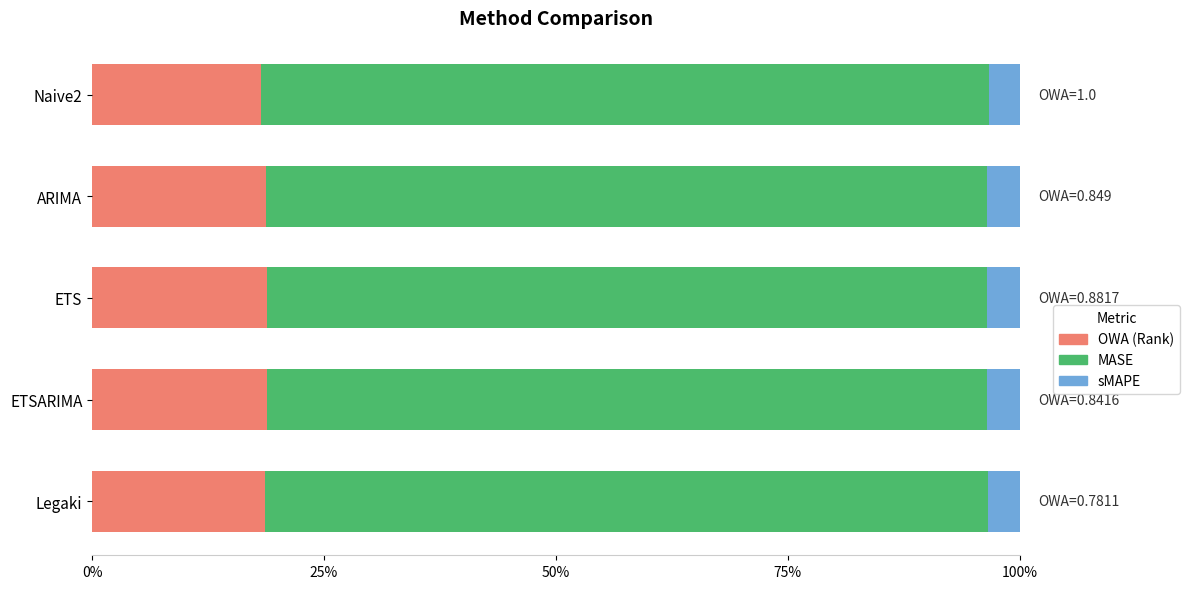

How many sMAPE values are between 0 and 1?

5